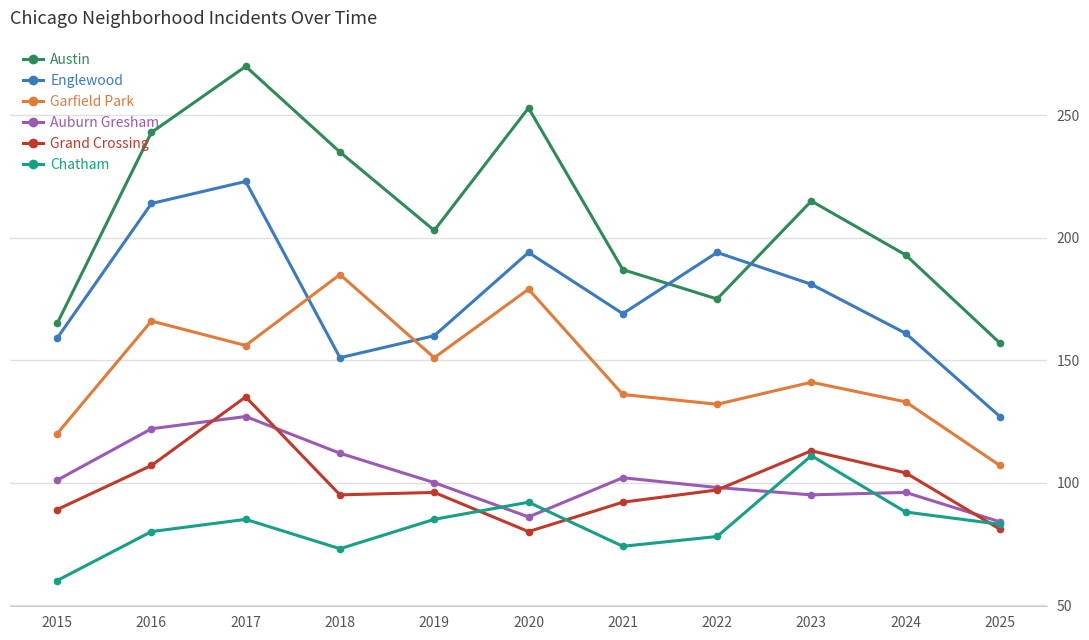

What is the value of the Grand Crossing point at the 8th from the left?

97